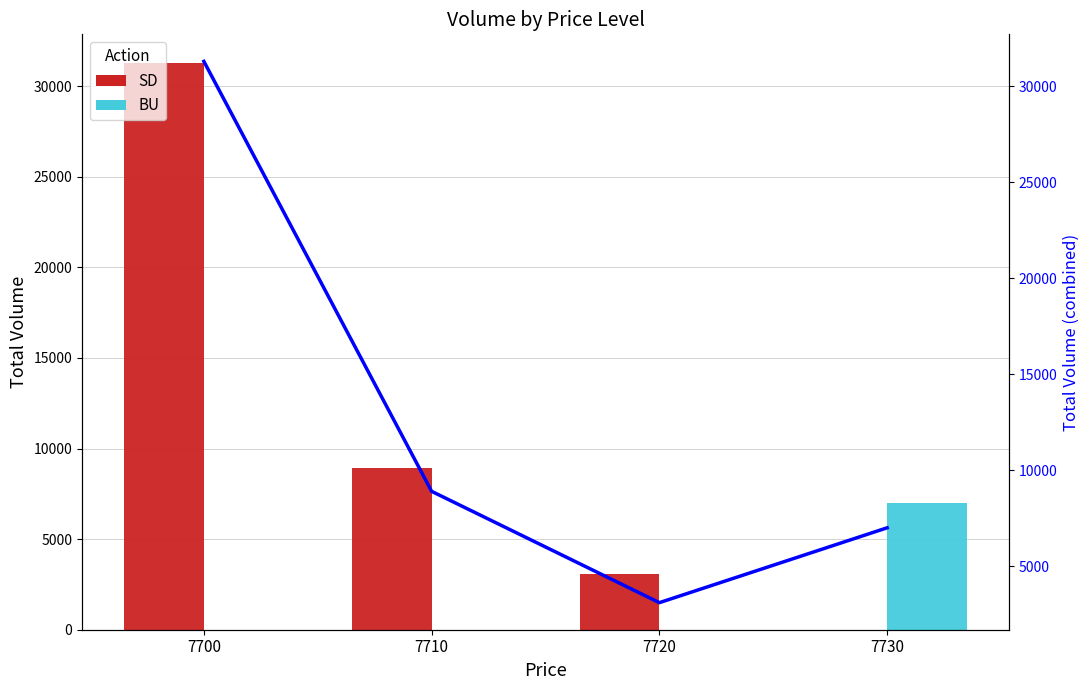

What is the sum of all BU values?

7000